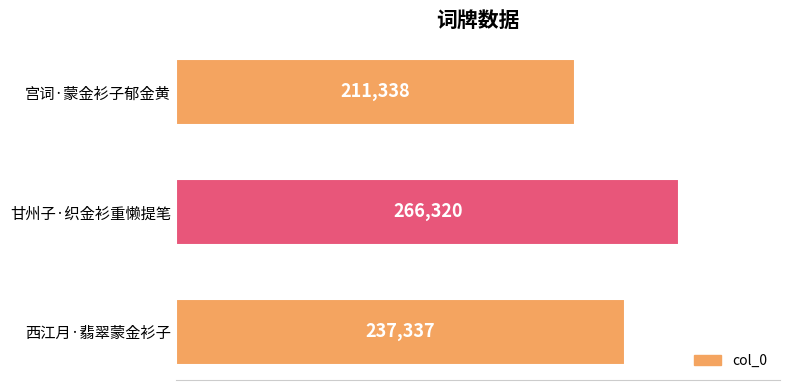

Reading bottom to top, what are all the values shown in this chart?

237337	266320	211338